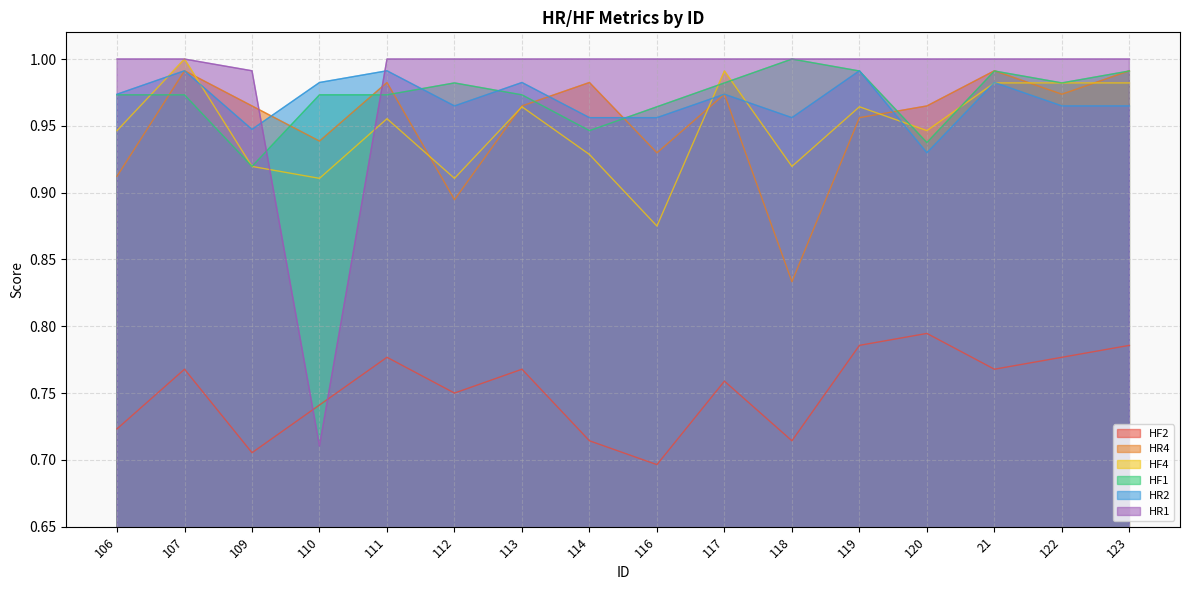

What are all the series names shown in the legend?

HF2, HR4, HF4, HF1, HR2, HR1